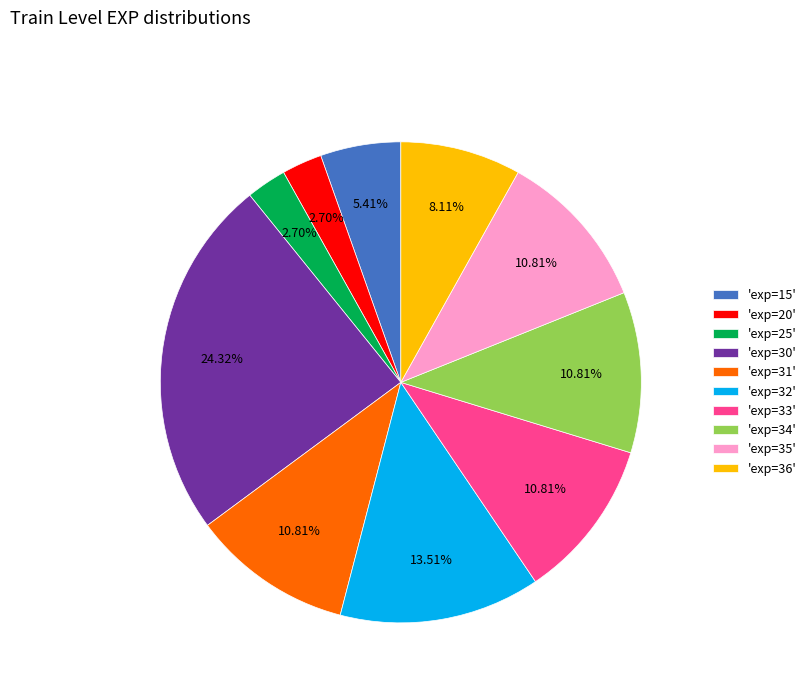

Is 'exp=34' the majority of the pie?

No